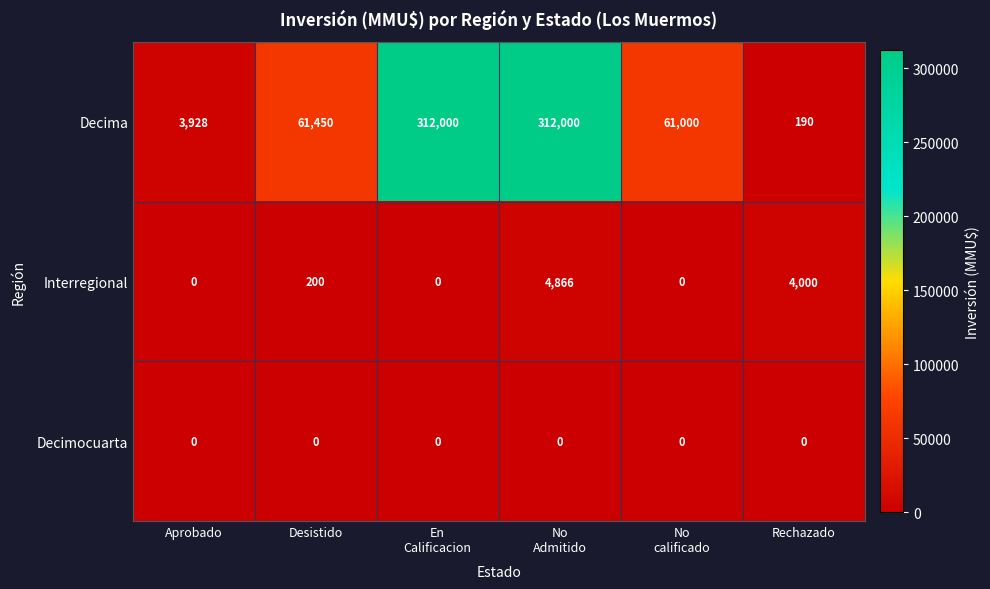

What is the difference between the maximum and minimum values in the Decima series?

311810